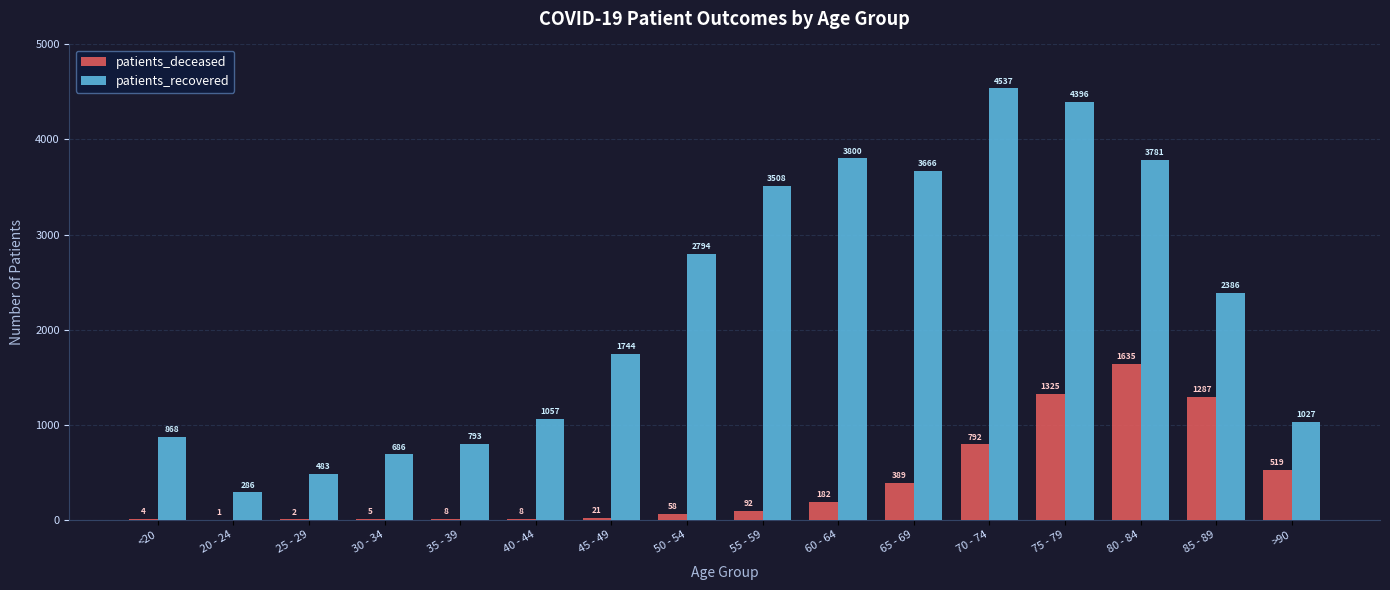

Reading right to left, extract all data points from this chart.

patients_deceased: 519	1287	1635	1325	792	389	182	92	58	21	8	8	5	2	1	4
patients_recovered: 1027	2386	3781	4396	4537	3666	3800	3508	2794	1744	1057	793	686	483	286	868